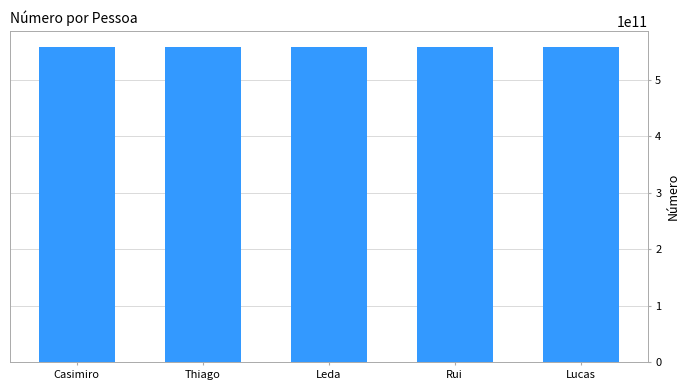

The chart shows a value of 558698028993 at Thiago. True or false?

True